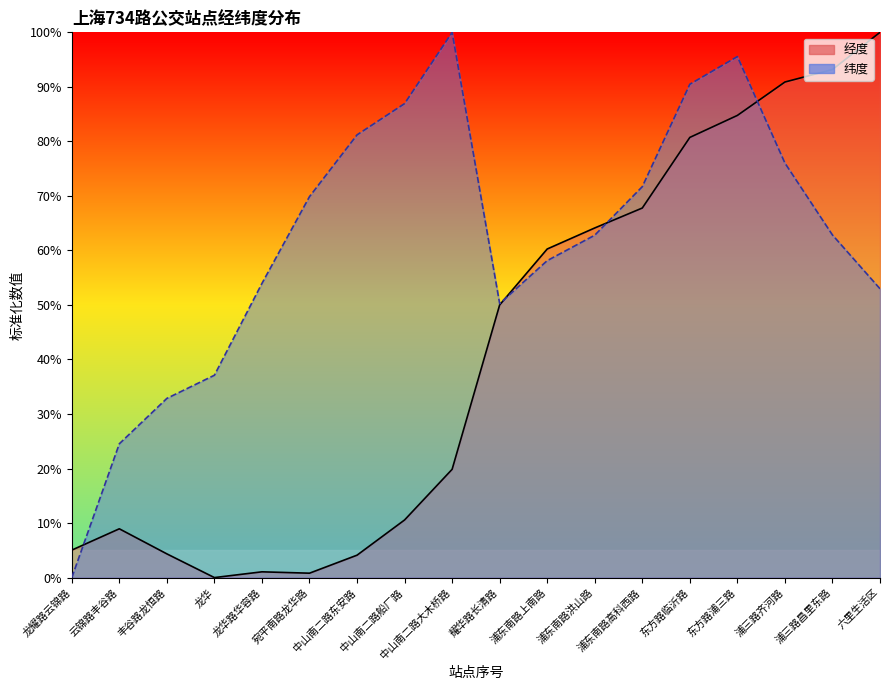

What is the spread (max minus min) of values at 东方路临沂路?

9.8